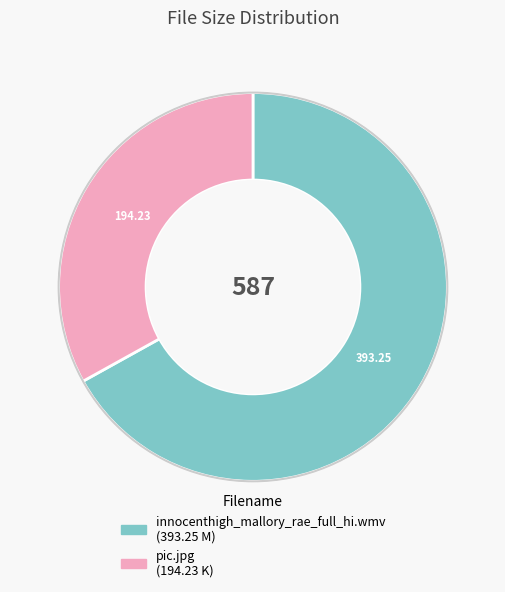

How many slices are in this pie chart?

2